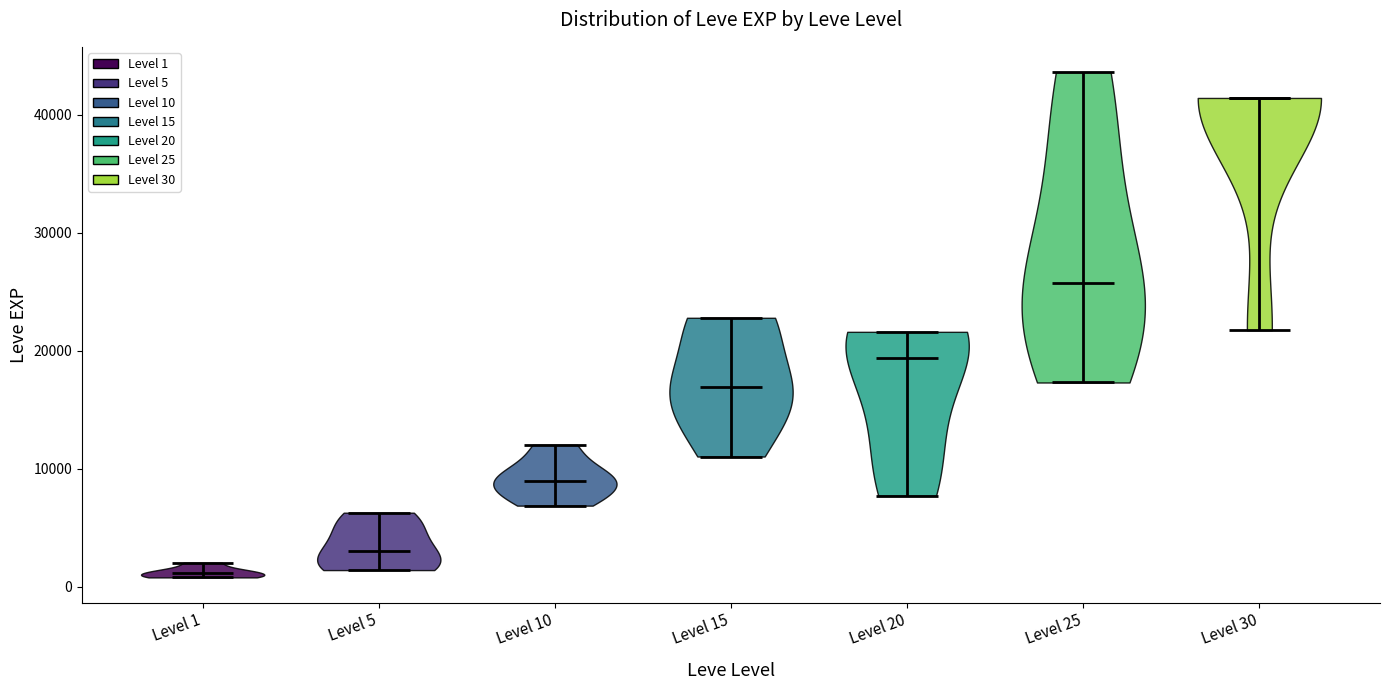

Where does the median line of the violin for Level 1 sit on the y-axis? The values are not printed on the chart, so give them approximately, as read against the axis.

1000